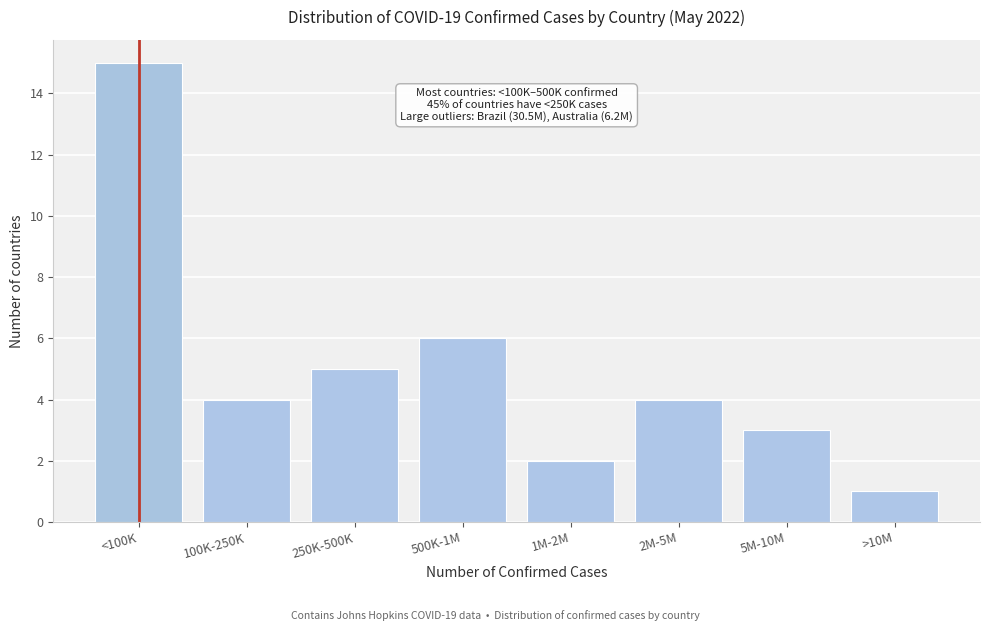

Reading left to right, extract all data points from this chart.

15	4	5	6	2	4	3	1